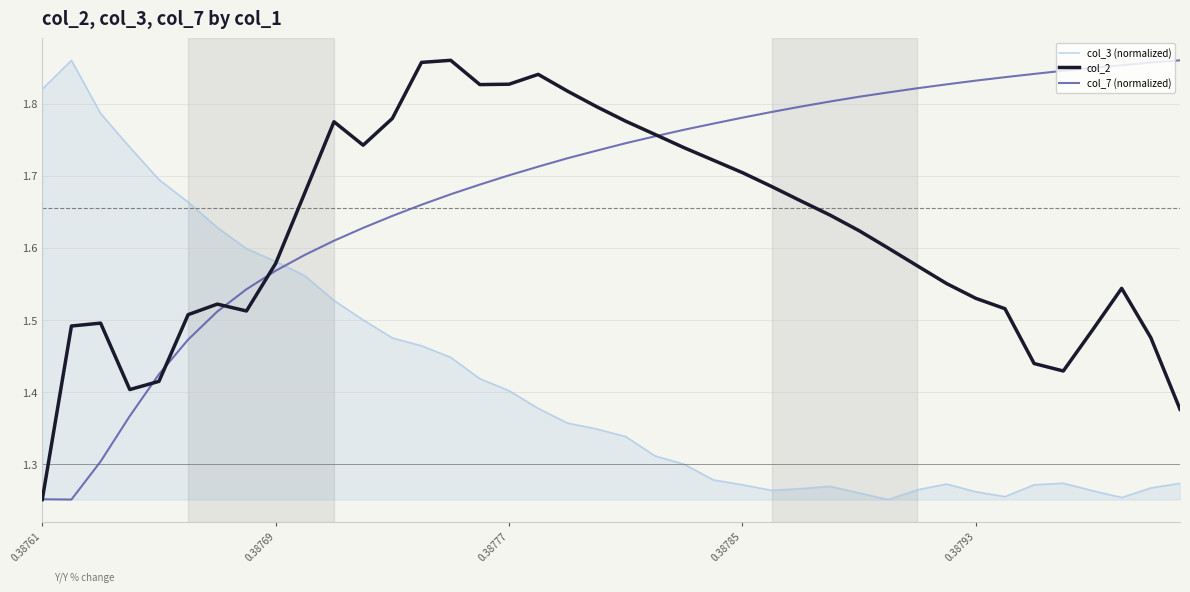

How many series are shown in this chart?

3